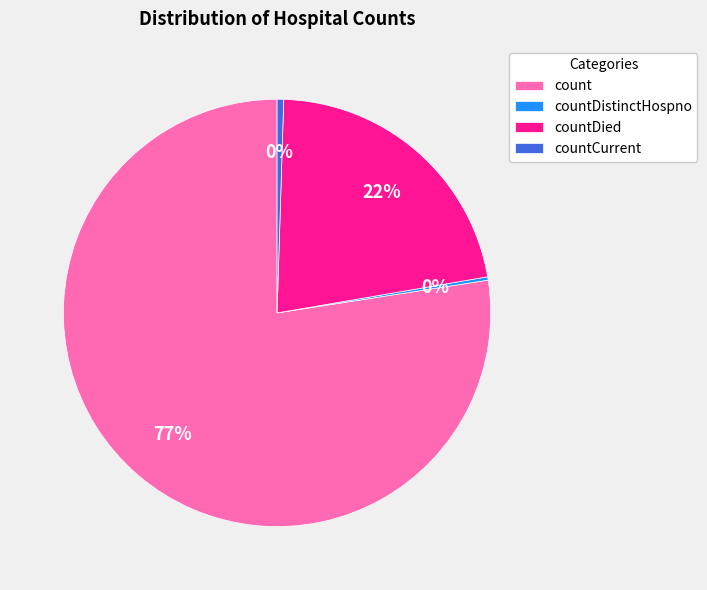

The count slice represents 77% of the pie. True or false?

True